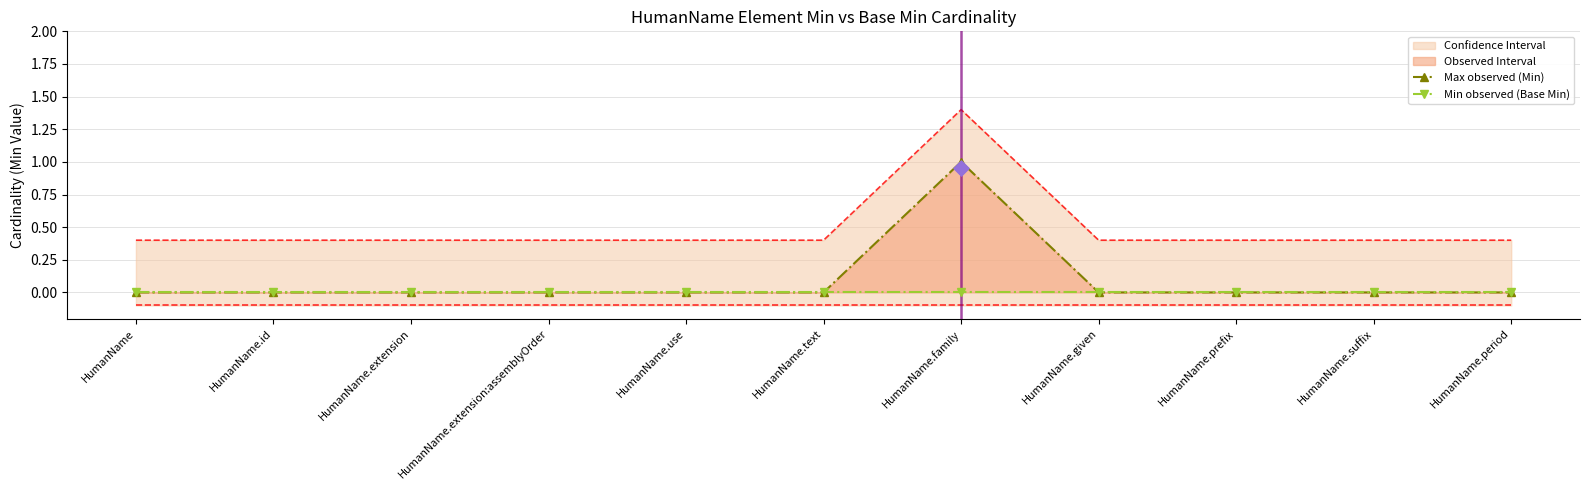

Which series has the largest total across all categories?

Max observed (Min)